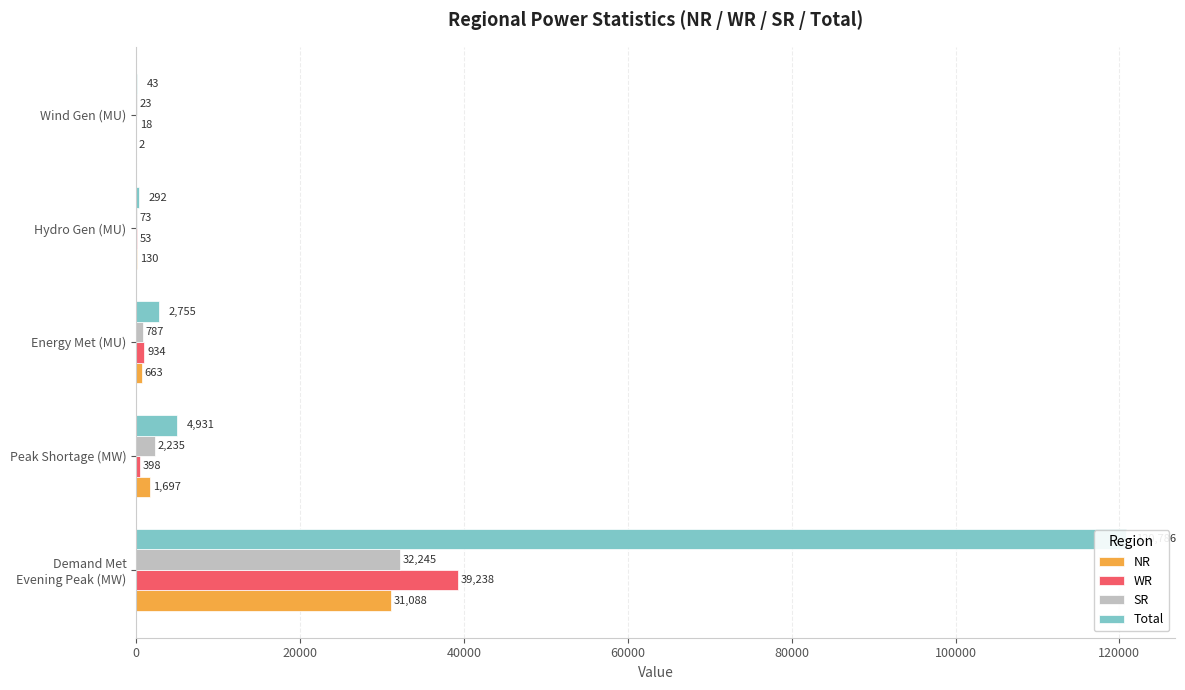

What is the sum of all WR values?

40641